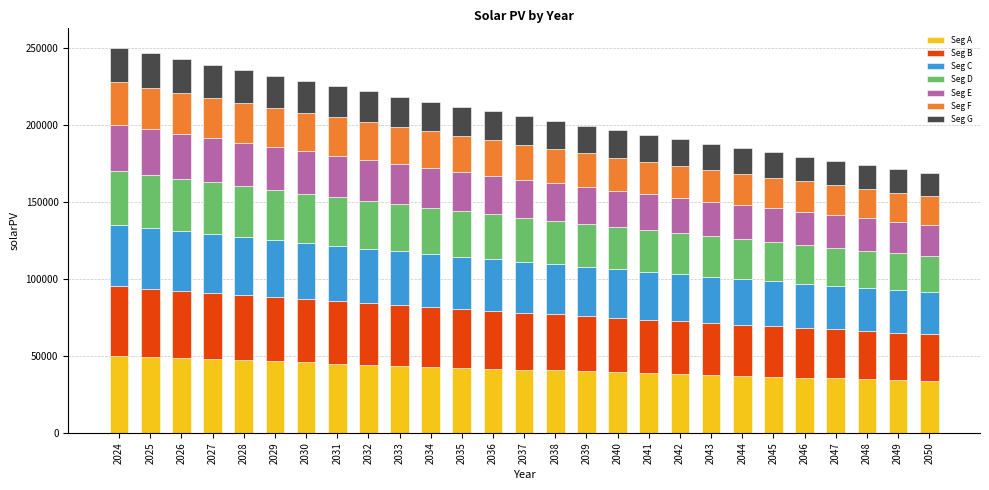

What is the average value of the Seg A series?

41405.9